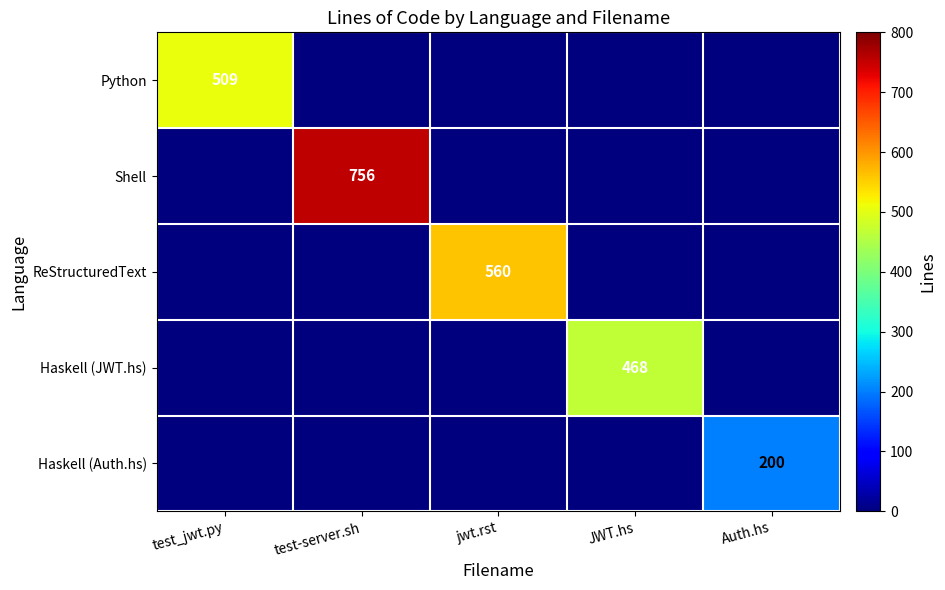

The ReStructuredText series shows 560 at jwt.rst. True or false?

True